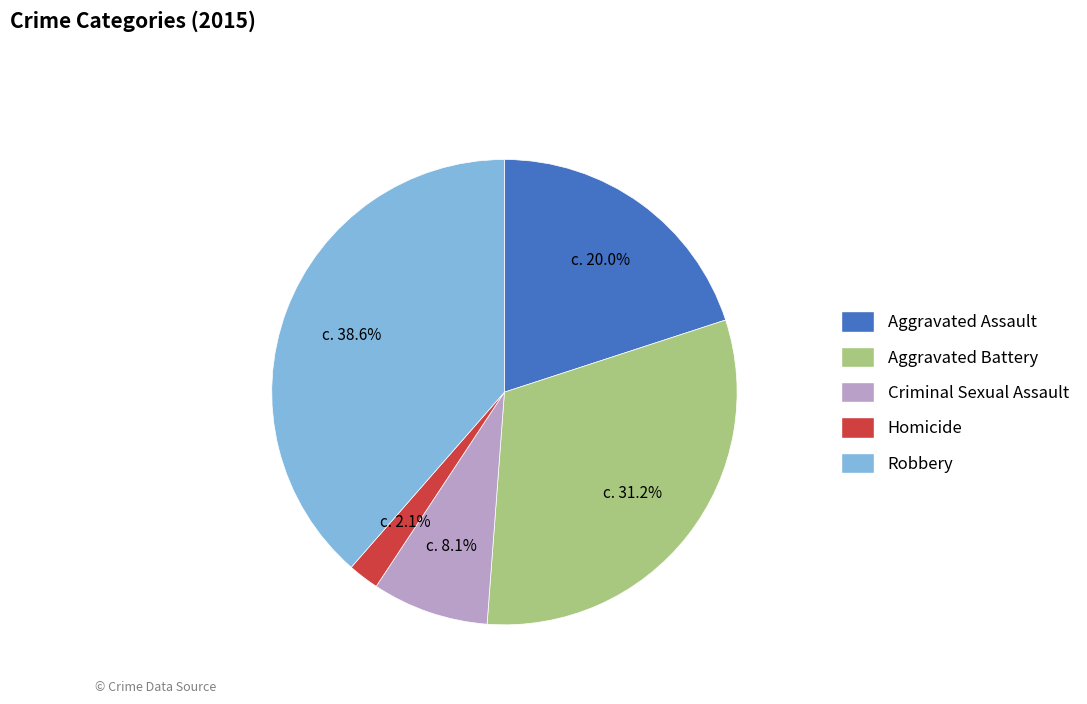

The Aggravated Assault slice represents 11% of the pie. True or false?

False